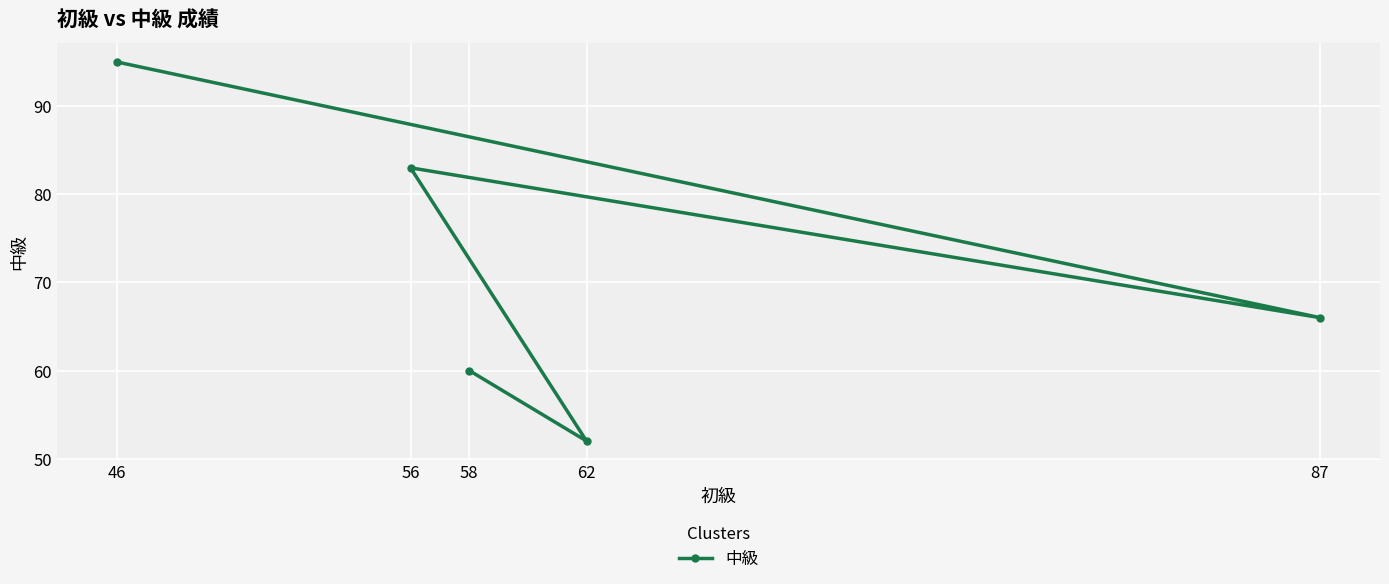

What is the value of the 1st point from the left?

95